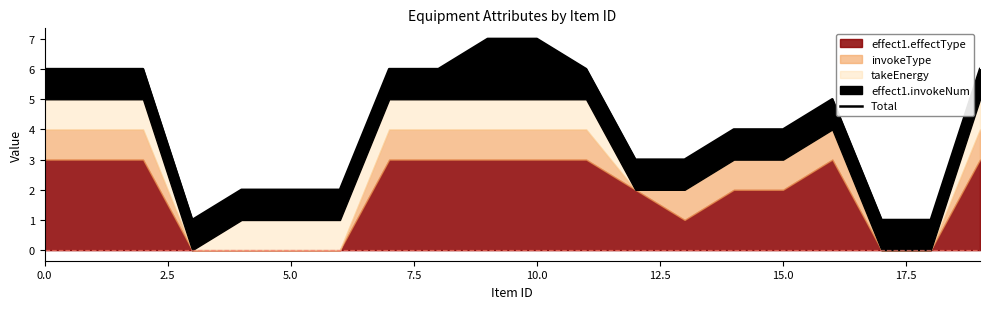

What is the value of the 14th point from the left?

3